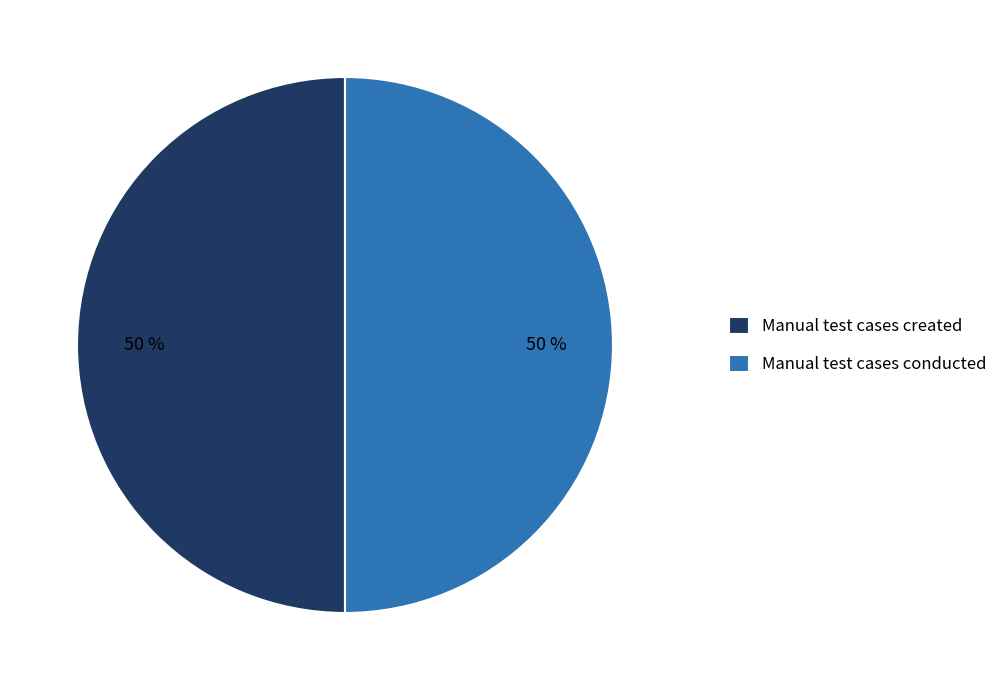

True or false: Manual test cases created accounts for 58% of the total.

False